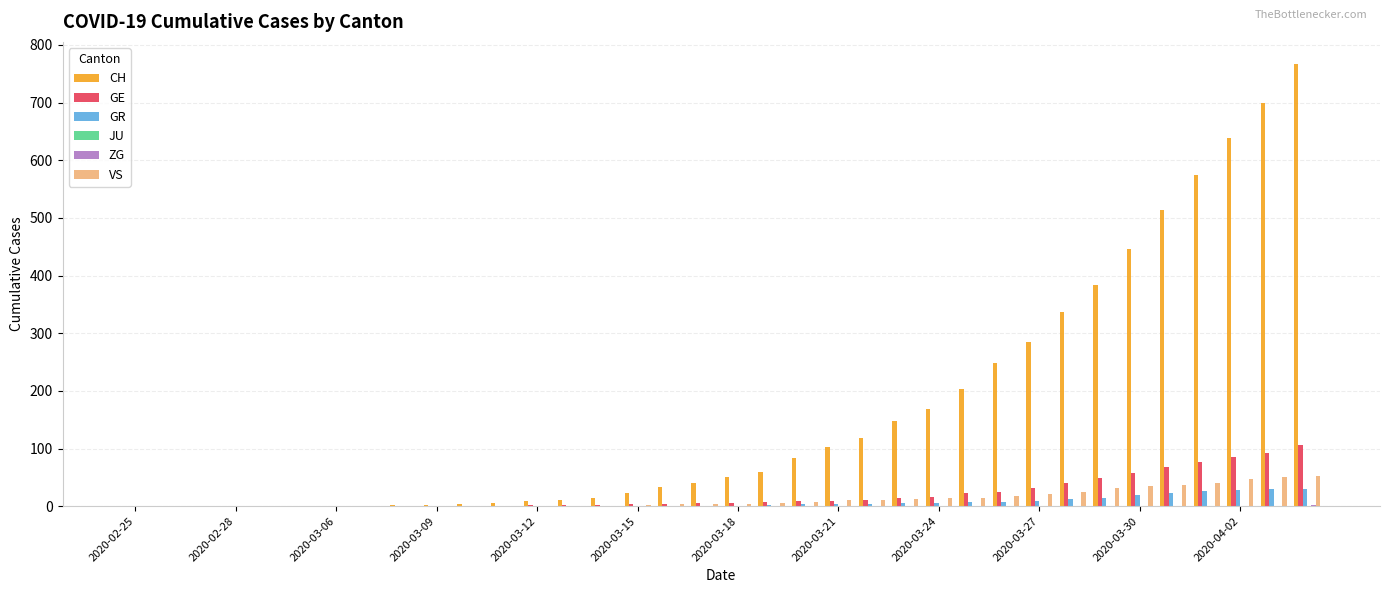

What is the sum of all GE values?

747